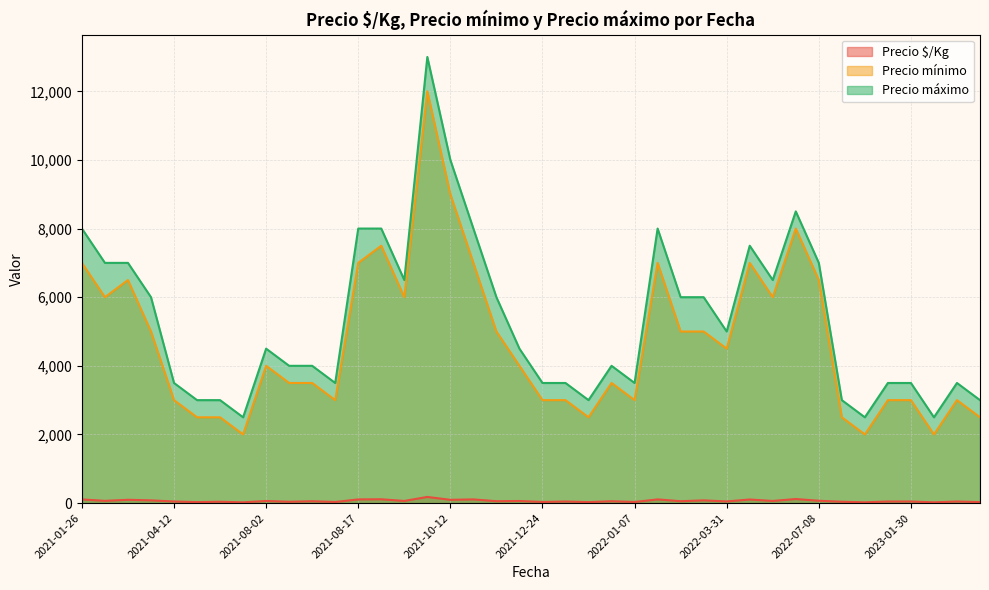

Does the chart have visible grid lines?

Yes